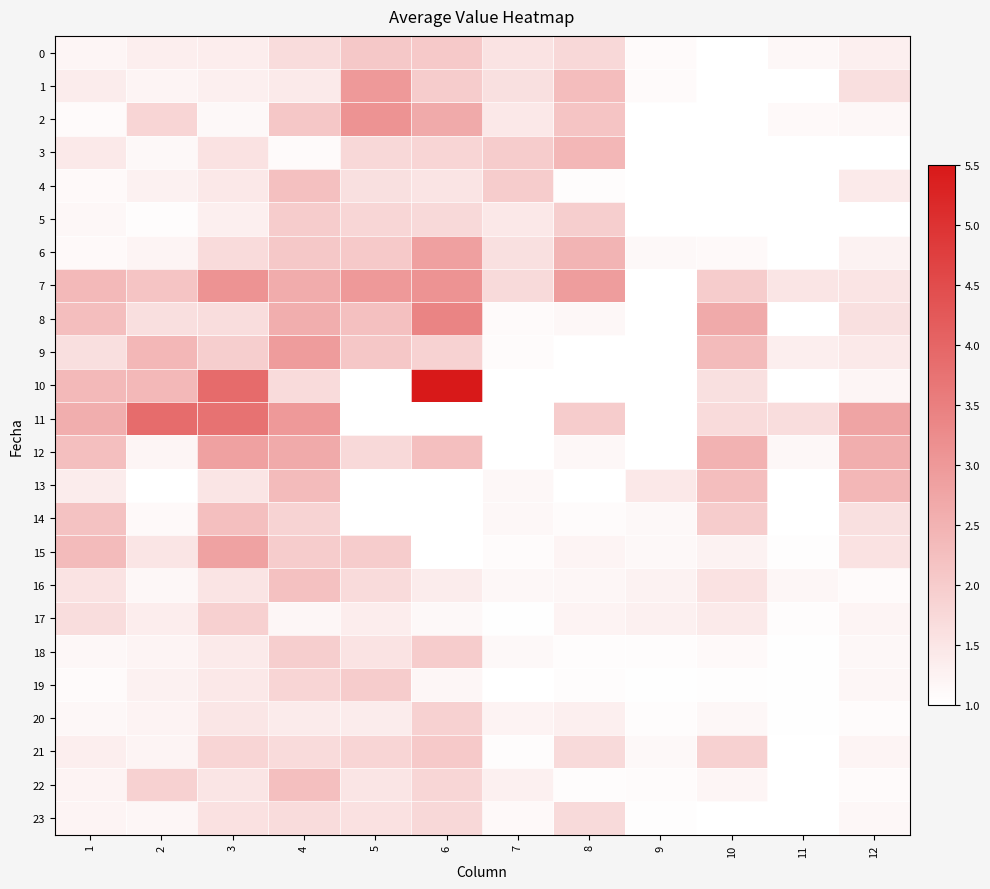

What is the difference between the highest and lowest values at 3?

2.8